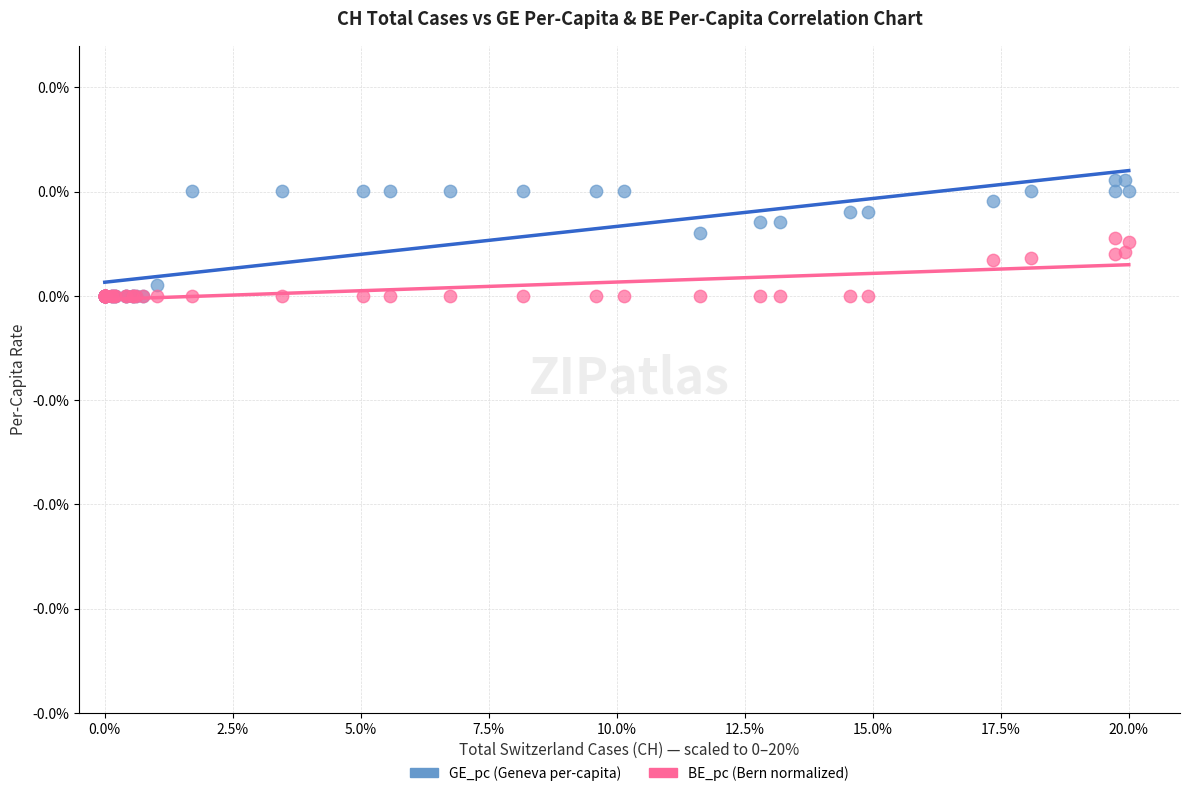

What are all the series names shown in the legend?

GE_pc (Geneva per-capita), BE_pc (Bern normalized)